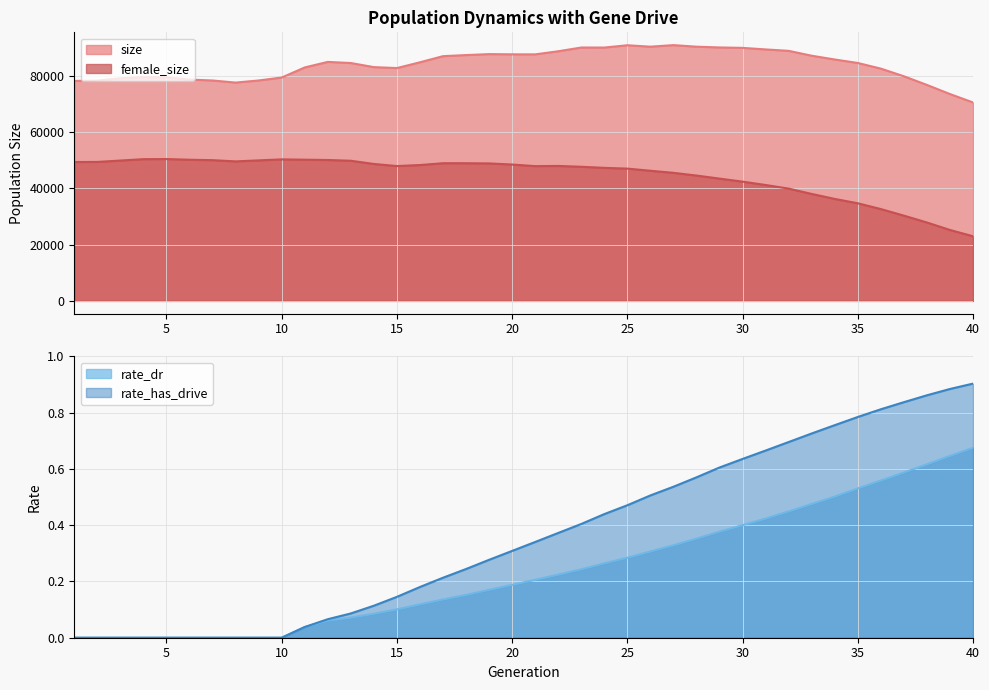

Reading left to right, extract all data points from this chart.

size: 1=78242.0	2=78341.0	3=79197.0	4=79583.0	5=79518.0	6=78724.0	7=78396.0	8=77654.0	9=78405.0	10=79446.0	11=83039.0	12=85011.0	13=84610.0	14=83155.0	15=82820.0	16=84874.0	17=87050.0	18=87442.0	19=87779.0	20=87704.0	21=87691.0	22=88793.0	23=90129.0	24=90112.0	25=90931.0	26=90426.0	27=90979.0	28=90424.0	29=90151.0	30=90003.0	31=89449.0	32=88943.0	33=87209.0	34=85868.0	35=84628.0	36=82622.0	37=79903.0	38=76824.0	39=73575.0	40=70589.0
female_size: 1=49405.0	2=49429.0	3=49921.0	4=50412.0	5=50459.0	6=50212.0	7=50059.0	8=49621.0	9=49982.0	10=50335.0	11=50230.0	12=50120.0	13=49845.0	14=48710.0	15=47958.0	16=48329.0	17=48970.0	18=48964.0	19=48905.0	20=48502.0	21=47941.0	22=48004.0	23=47706.0	24=47322.0	25=47055.0	26=46293.0	27=45552.0	28=44586.0	29=43497.0	30=42421.0	31=41224.0	32=39942.0	33=38041.0	34=36274.0	35=34718.0	36=32665.0	37=30324.0	38=27892.0	39=25225.0	40=22992.0
rate_dr: 1=0.0	2=0.0	3=0.0	4=0.0	5=0.0	6=0.0	7=0.0	8=0.0	9=0.0	10=0.0	11=0.0	12=0.1	13=0.1	14=0.1	15=0.1	16=0.1	17=0.1	18=0.2	19=0.2	20=0.2	21=0.2	22=0.2	23=0.2	24=0.3	25=0.3	26=0.3	27=0.3	28=0.4	29=0.4	30=0.4	31=0.4	32=0.4	33=0.5	34=0.5	35=0.5	36=0.6	37=0.6	38=0.6	39=0.6	40=0.7
rate_has_drive: 1=0.0	2=0.0	3=0.0	4=0.0	5=0.0	6=0.0	7=0.0	8=0.0	9=0.0	10=0.0	11=0.0	12=0.1	13=0.1	14=0.1	15=0.1	16=0.2	17=0.2	18=0.2	19=0.3	20=0.3	21=0.3	22=0.4	23=0.4	24=0.4	25=0.5	26=0.5	27=0.5	28=0.6	29=0.6	30=0.6	31=0.7	32=0.7	33=0.7	34=0.8	35=0.8	36=0.8	37=0.8	38=0.9	39=0.9	40=0.9